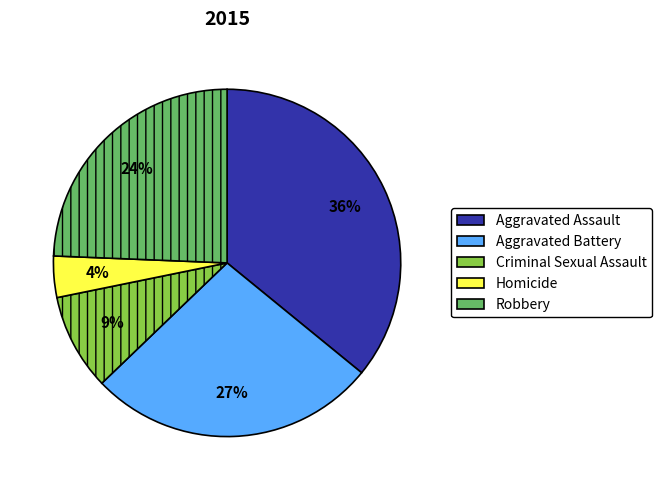

Rank the categories by value from highest to lowest.

Aggravated Assault, Aggravated Battery, Robbery, Criminal Sexual Assault, Homicide